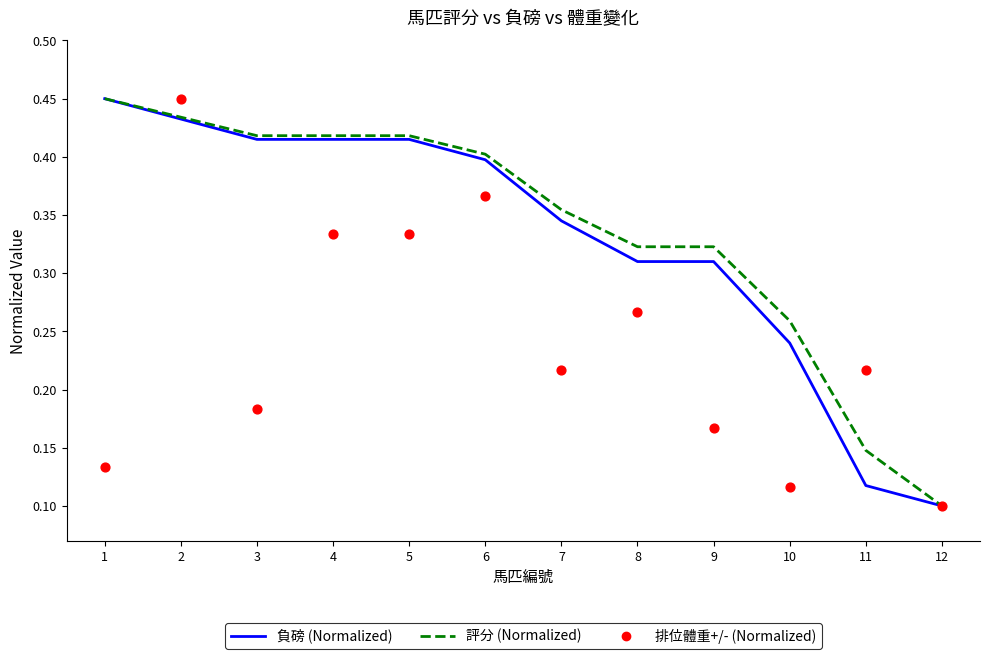

Which series reaches the minimum Y coordinate?

負磅 (Normalized)